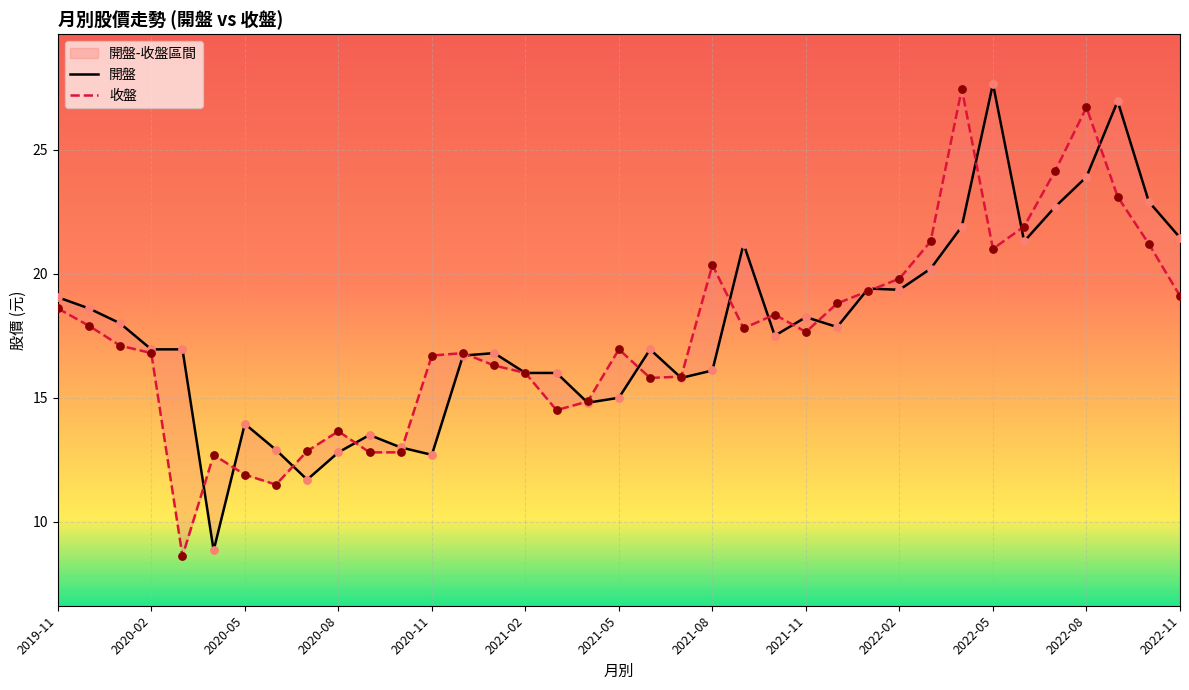

Which series has the largest Y range (max minus min)?

收盤